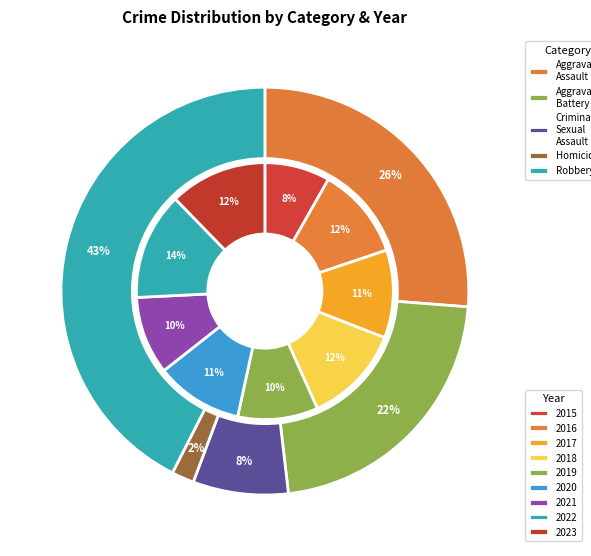

To the nearest percent, what is the average slice percentage?

11%